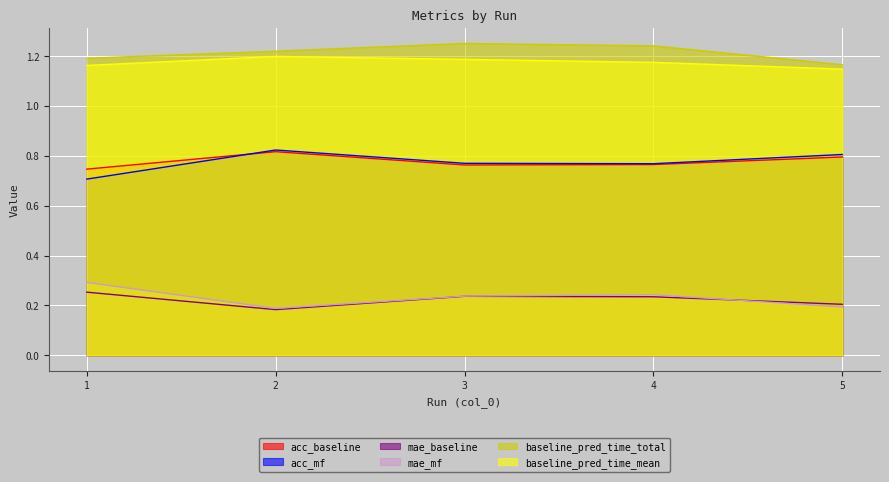

How many interior local valleys does the acc_mf series have?

1